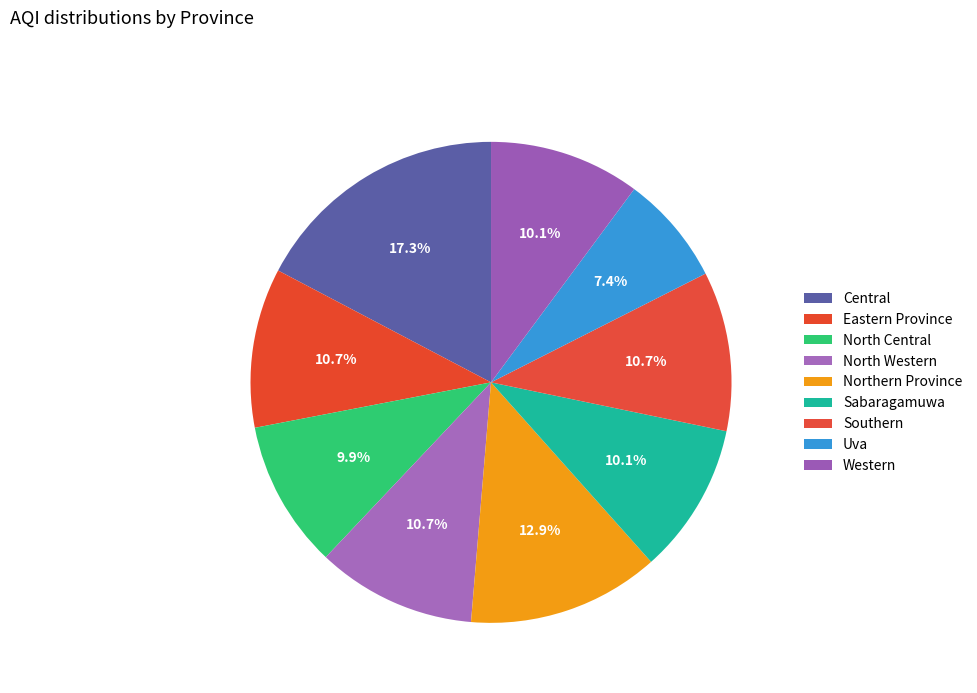

Combined, do Eastern Province and Sabaragamuwa account for over 50%?

No